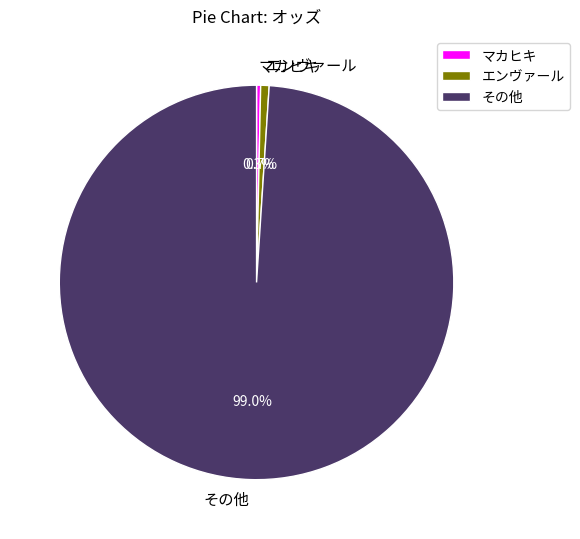

How many slices are in this pie chart?

3